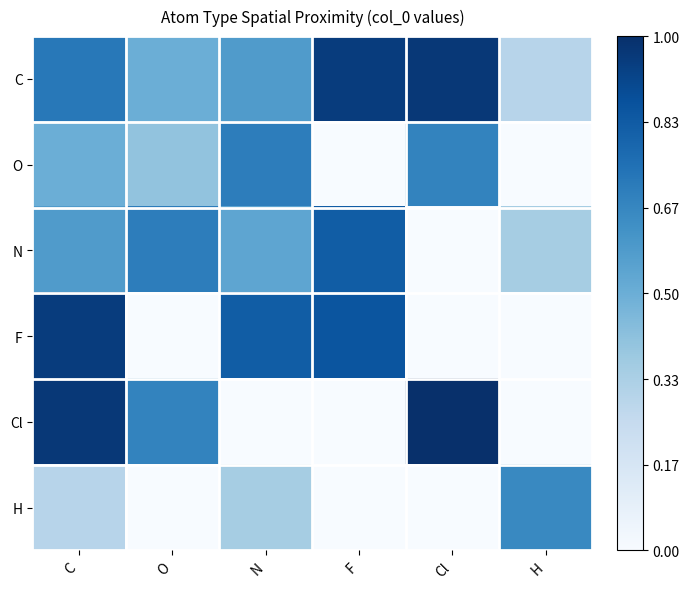

Which series changed the most between O and Cl?

N